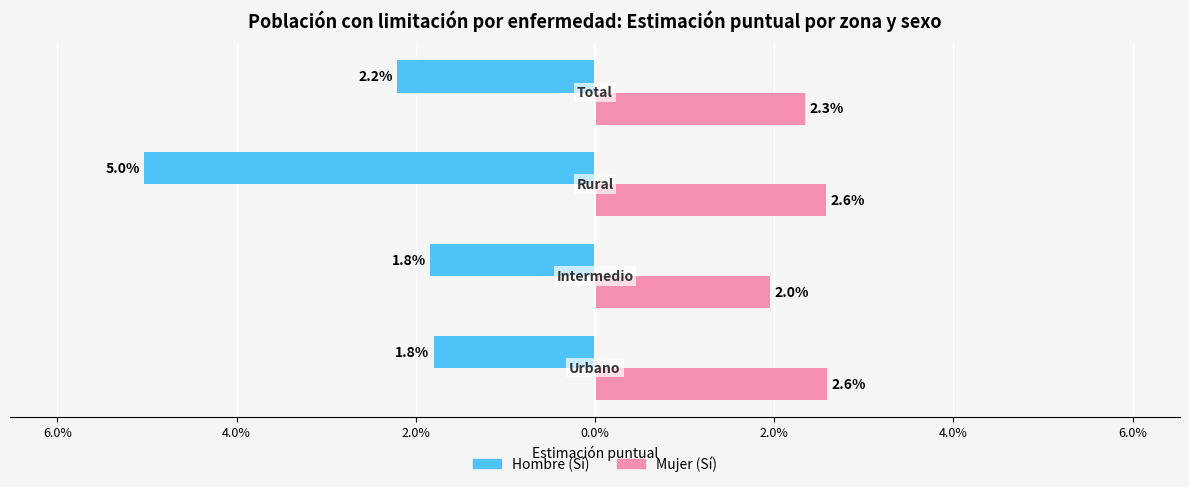

Rank the series by their average value, from lowest to highest.

Hombre (Sí), Mujer (Sí)